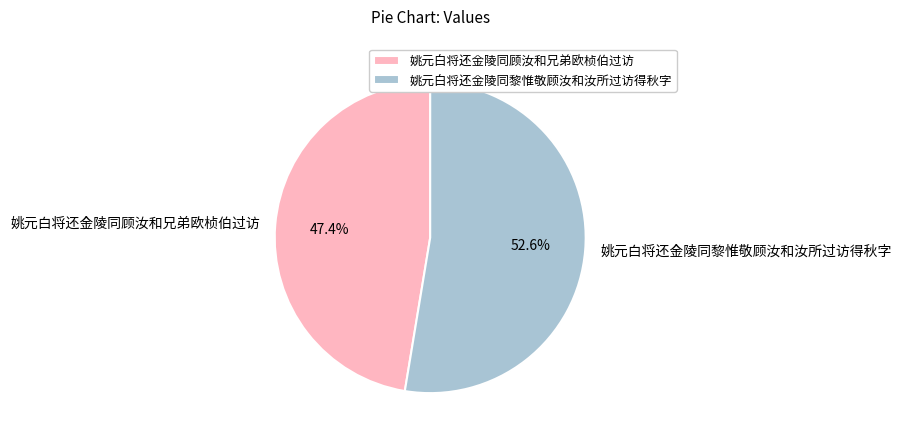

To the nearest percent, what is the difference between the largest and smallest slice percentages?

5%